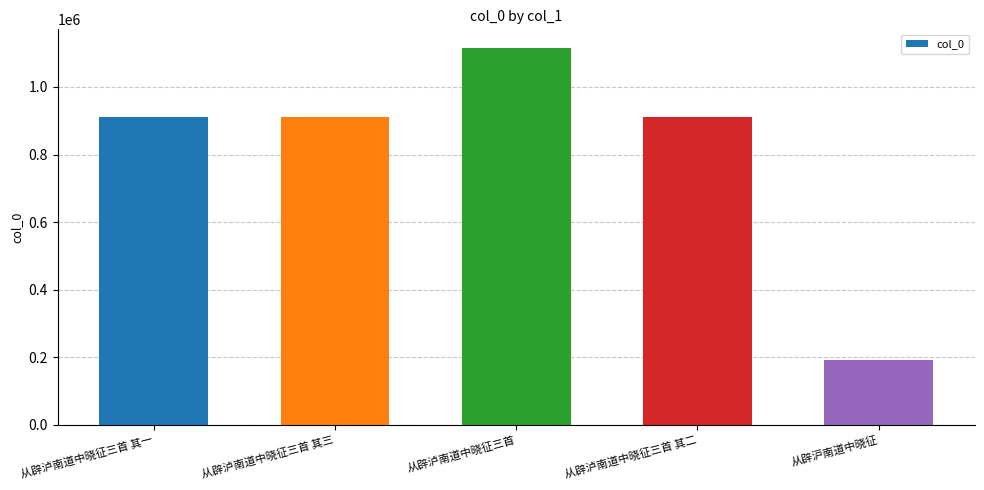

Are the bars horizontal?

No